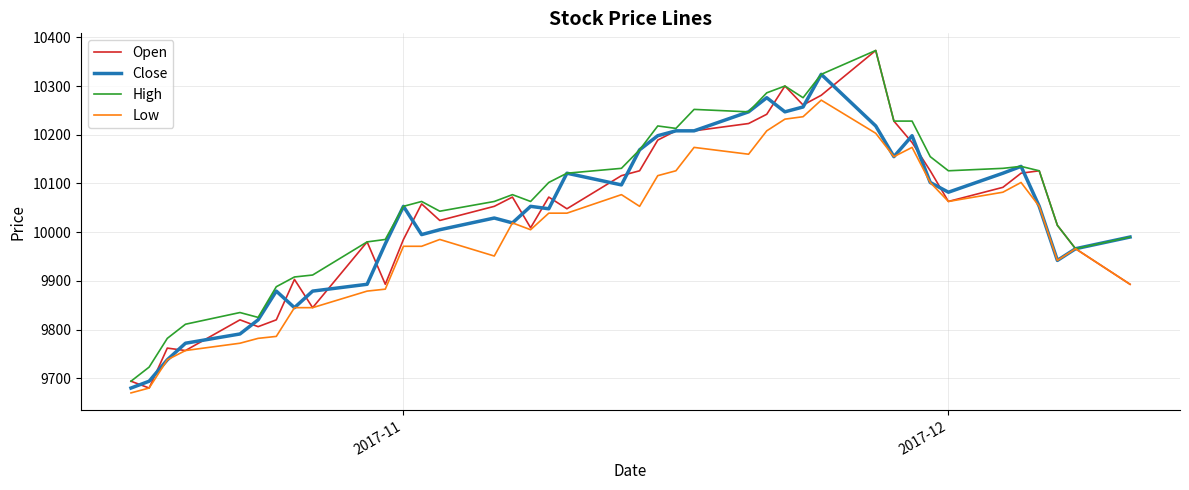

How many values in the Low series are below 10039?

20